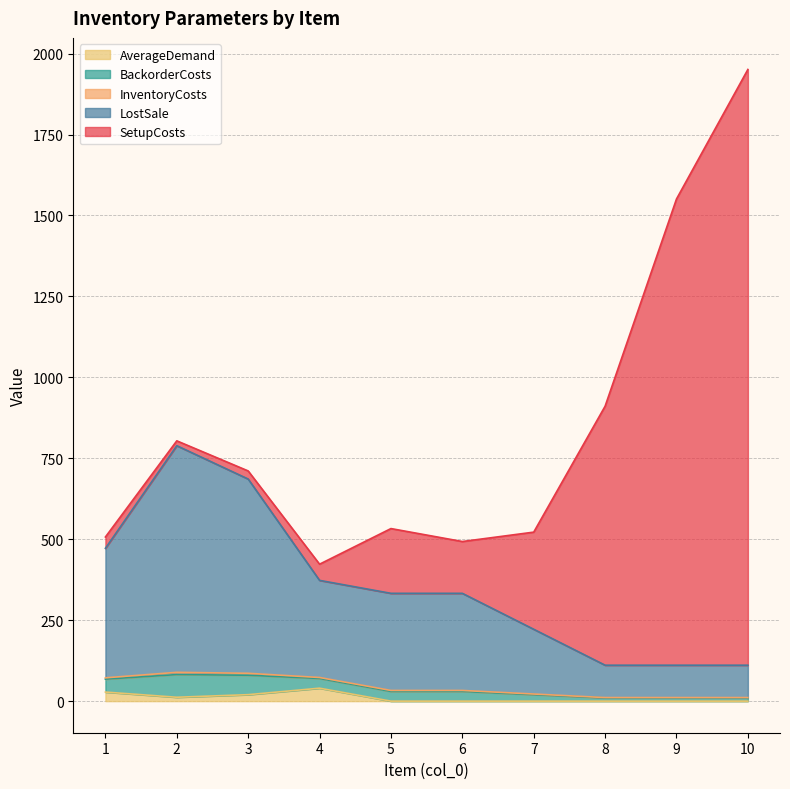

What is the average value of the BackorderCosts series?

31